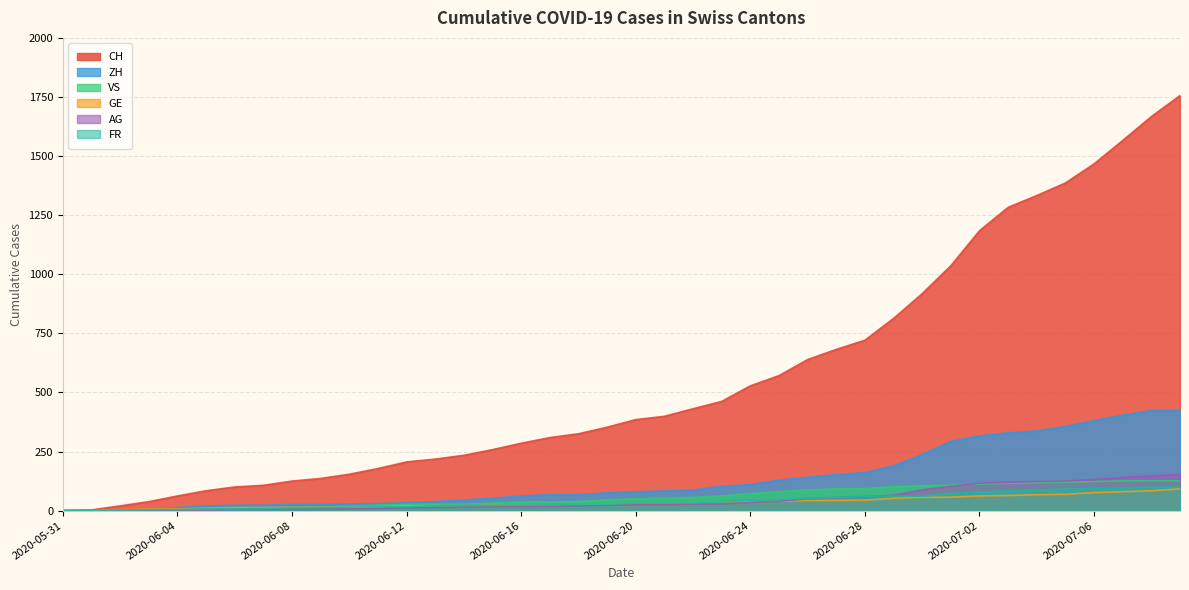

Which has a higher value, 2020-06-22 or 2020-06-27?

2020-06-27